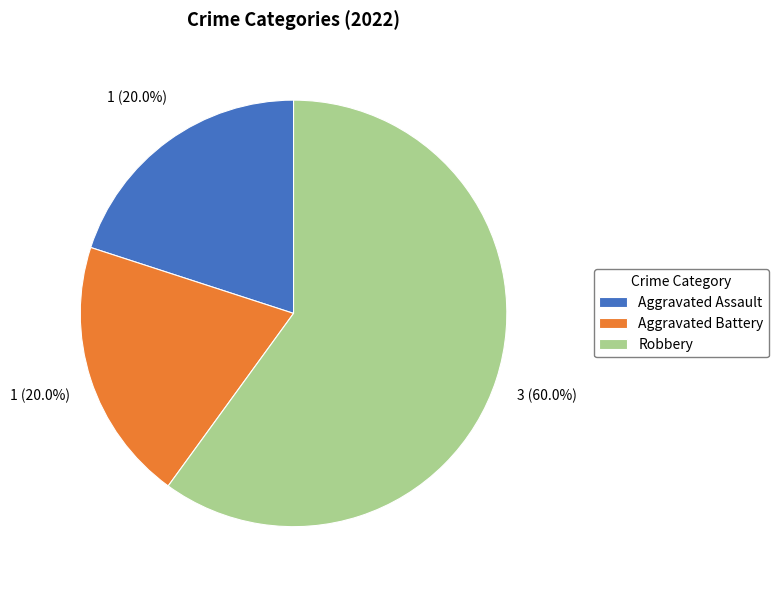

What percentage is the Aggravated Assault slice, to the nearest percent?

20%